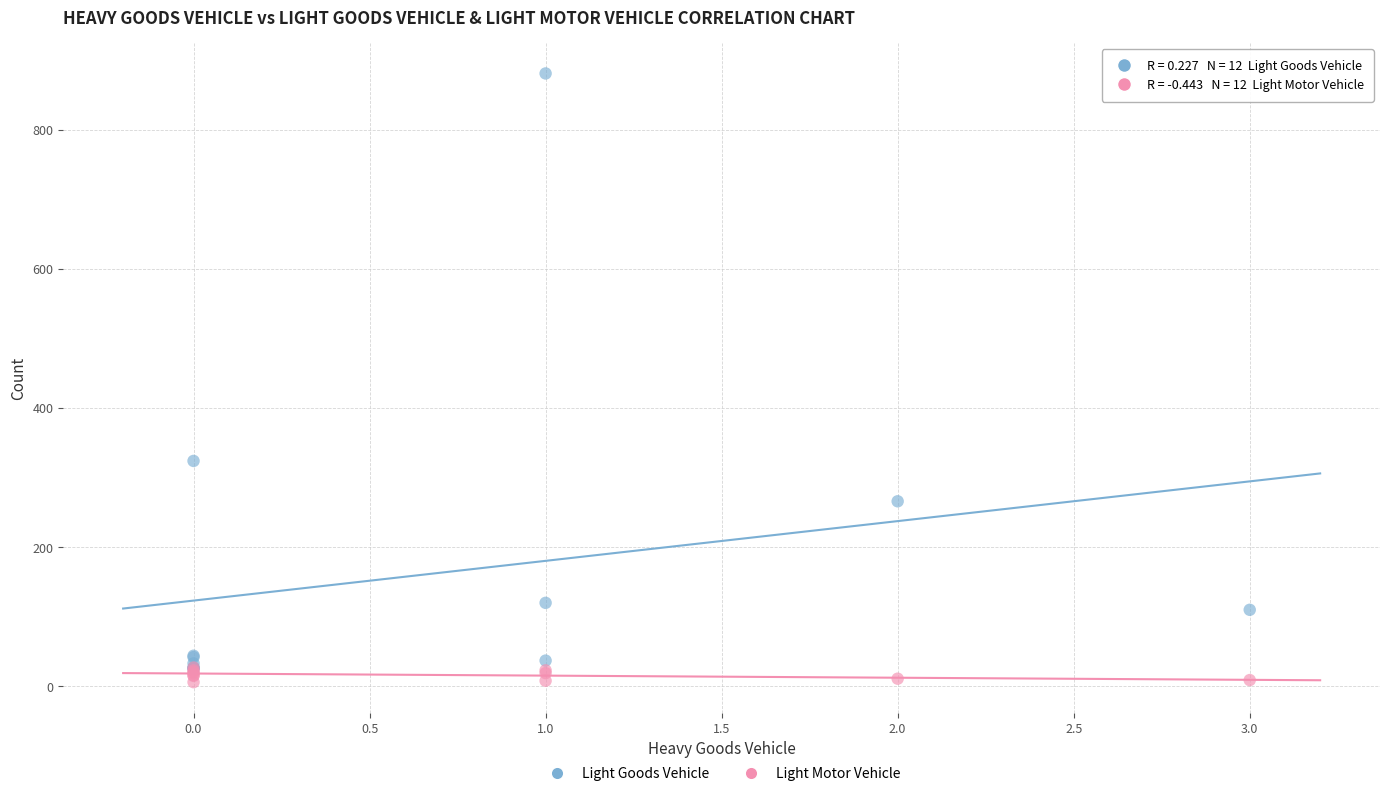

Which series has the largest Y range (max minus min)?

Light Goods Vehicle